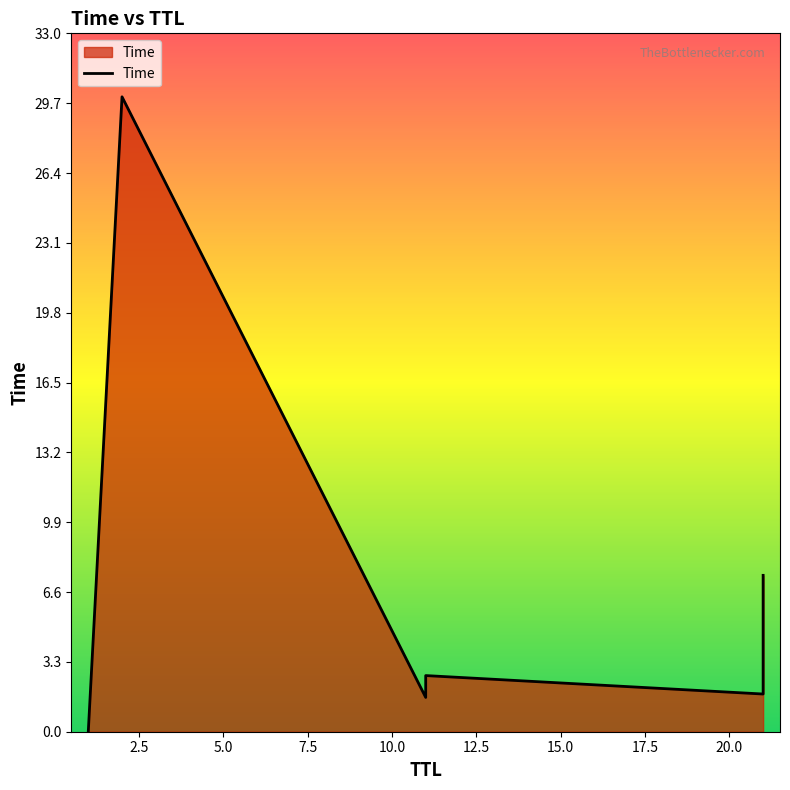

What is the value of the 6th point from the left?

7.4